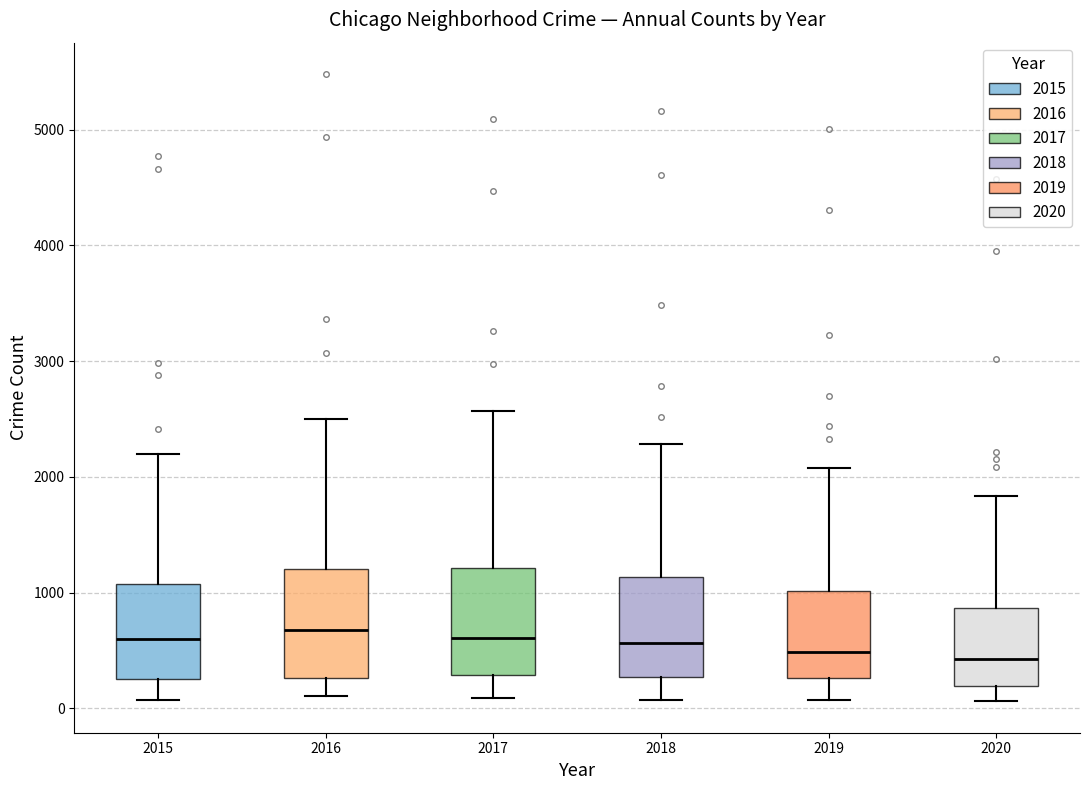

Reading left to right, transcribe this box plot: for each box, give where its median line is, the range the box spans, and where its two whiskers end, as read against the y-axis. The values are not printed on the chart, so give them approximately, as read against the axis.

2015: median 600, box 300 to 1100, whiskers 100 to 2200
2016: median 700, box 300 to 1200, whiskers 100 to 2500
2017: median 600, box 300 to 1200, whiskers 100 to 2600
2018: median 600, box 300 to 1100, whiskers 100 to 2300
2019: median 500, box 300 to 1000, whiskers 100 to 2100
2020: median 400, box 200 to 900, whiskers 100 to 1800